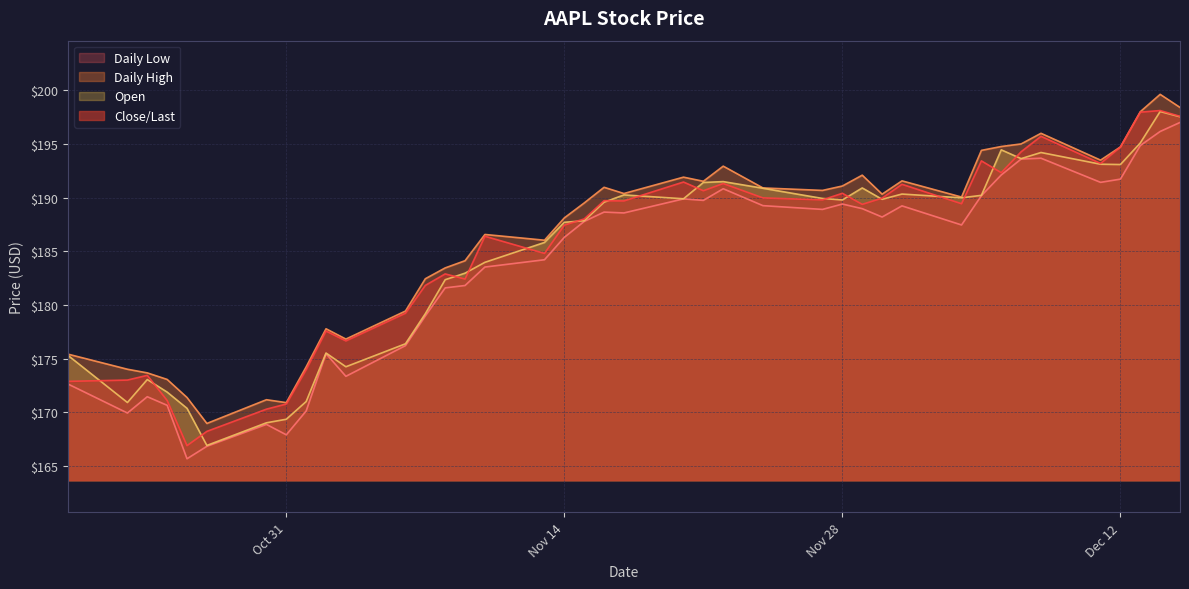

What is the minimum value shown in the chart?

165.7